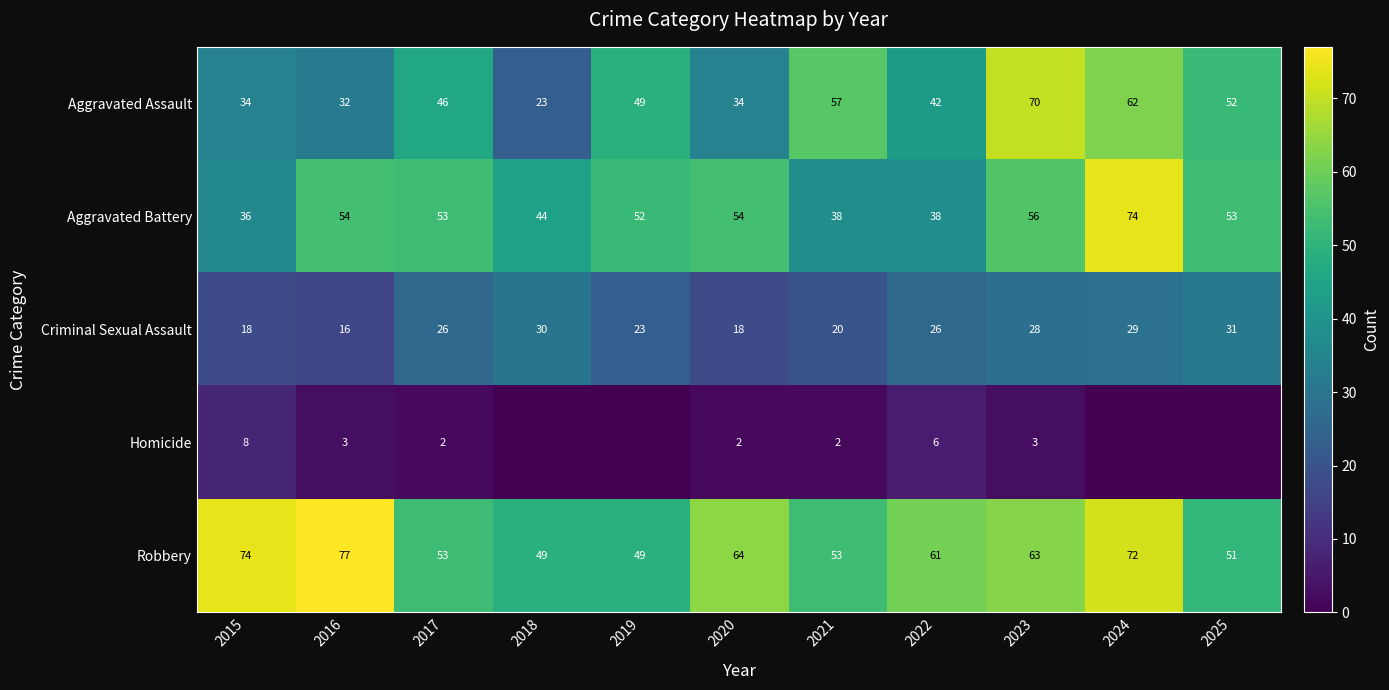

What is the difference between the second highest and second lowest values in the Aggravated Battery series?

18